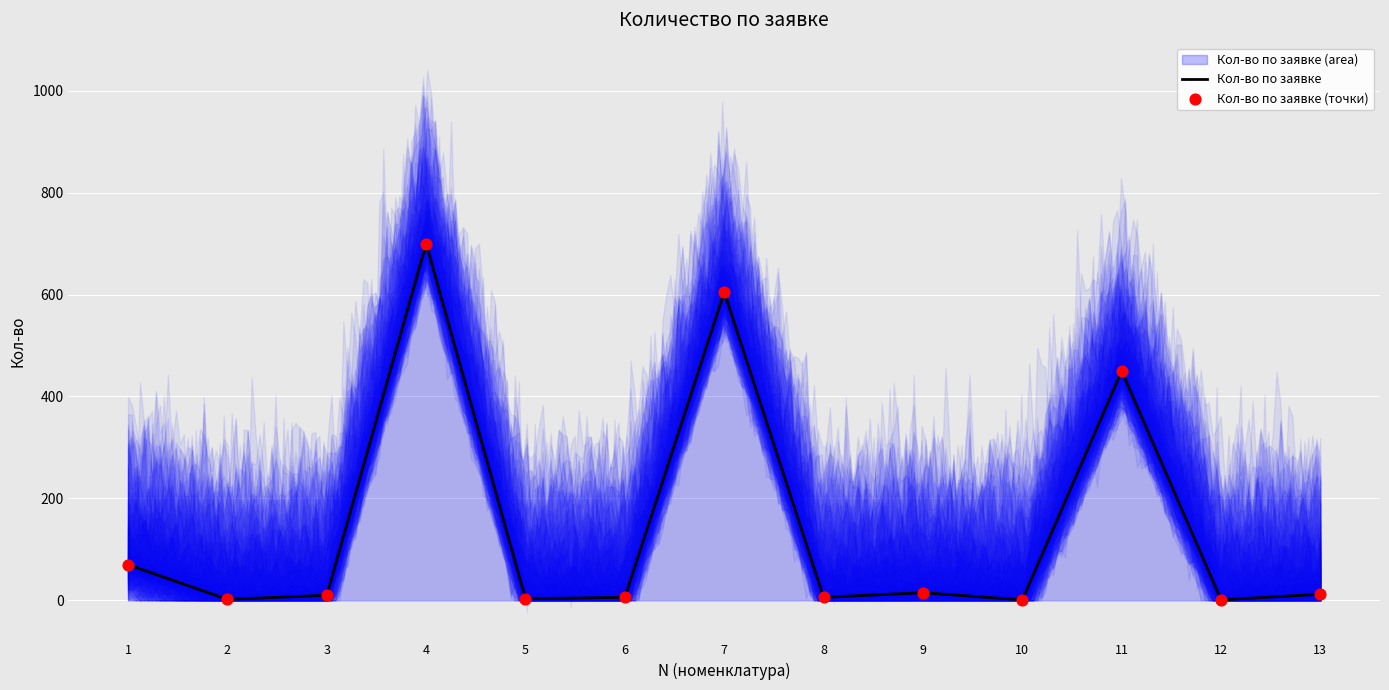

Between 11 and 6, which is larger?

11